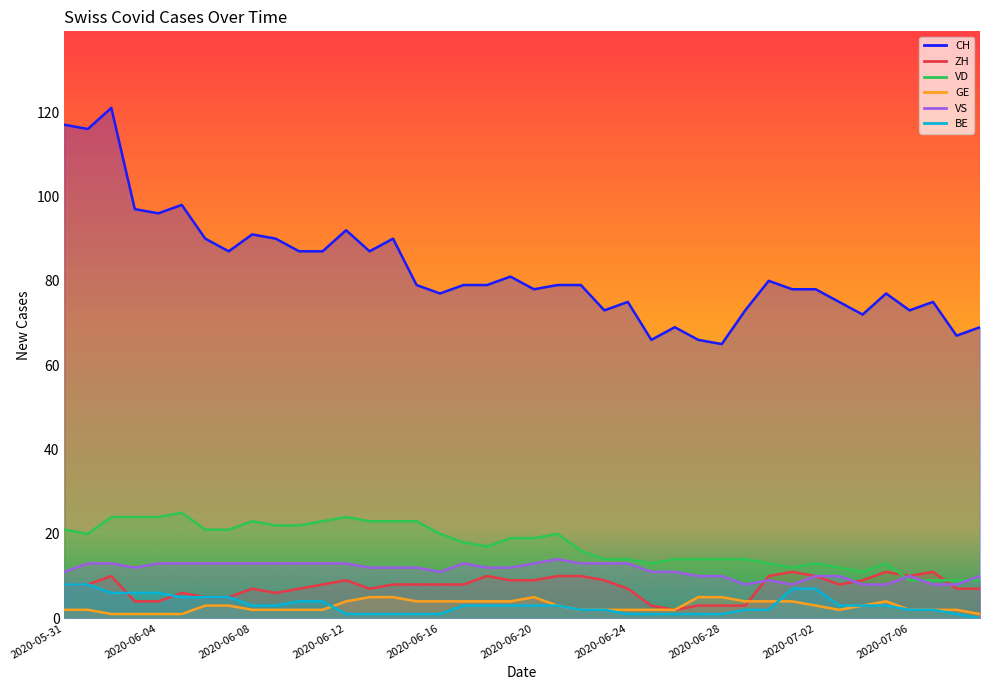

The value of VD at 2020-06-07 is 11. True or false?

False